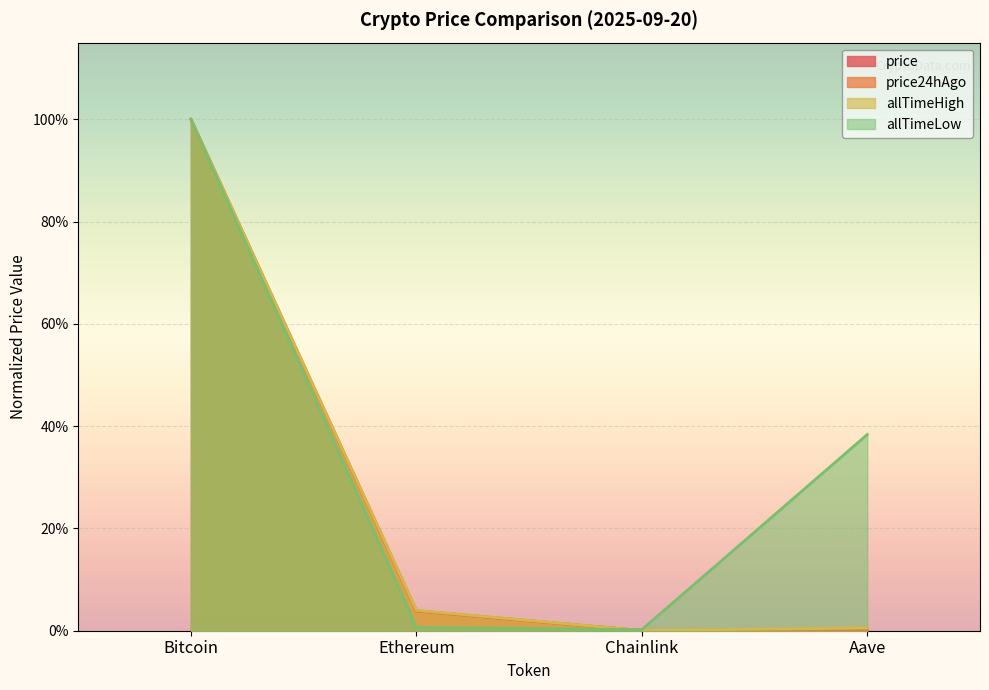

At how many categories does at least one series exceed 0?

4